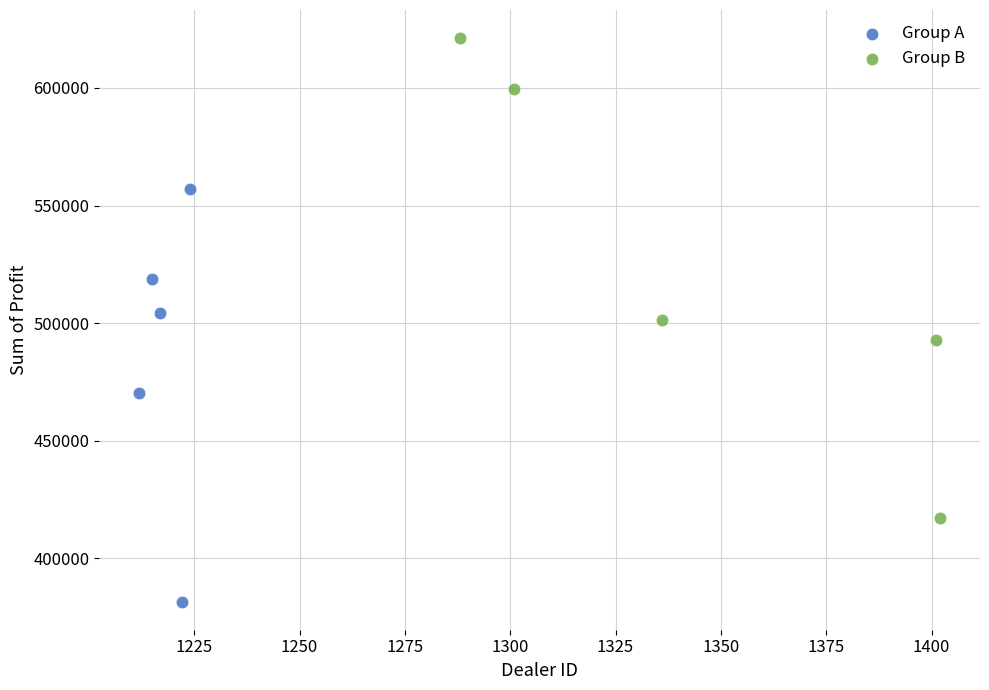

Which series reaches the minimum Y coordinate?

Group A